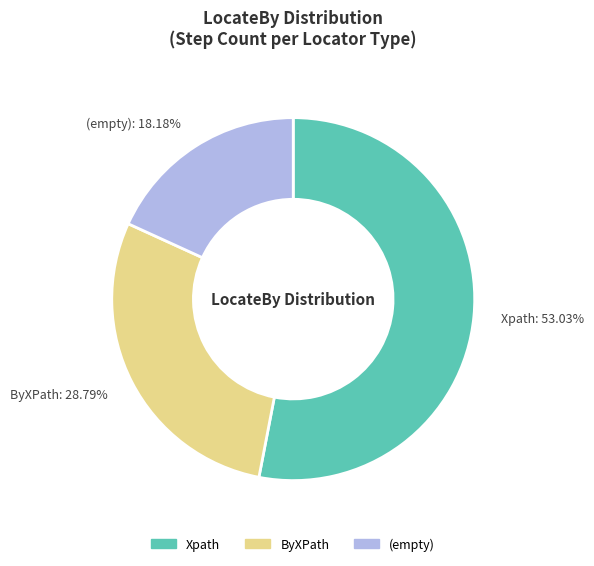

Rank the categories by value from highest to lowest.

Xpath, ByXPath, (empty)